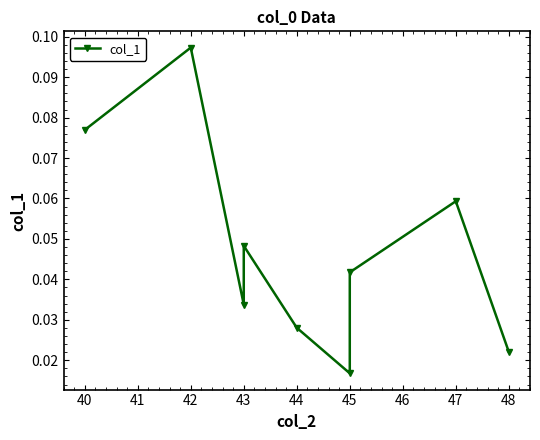

The chart shows a value of 0.0 at 42. True or false?

False